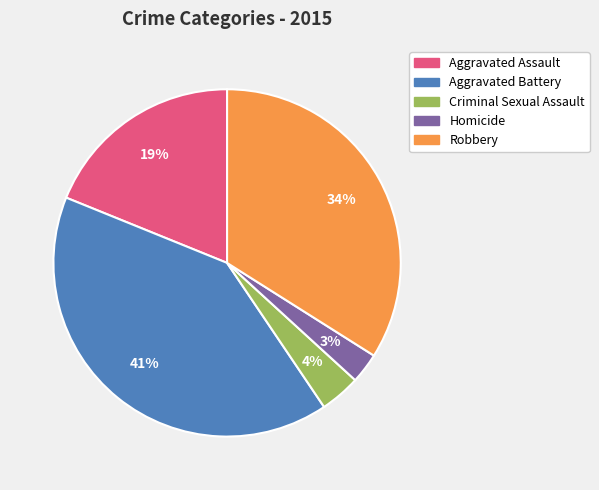

To the nearest percent, what is the combined percentage of Aggravated Assault and Criminal Sexual Assault?

23%